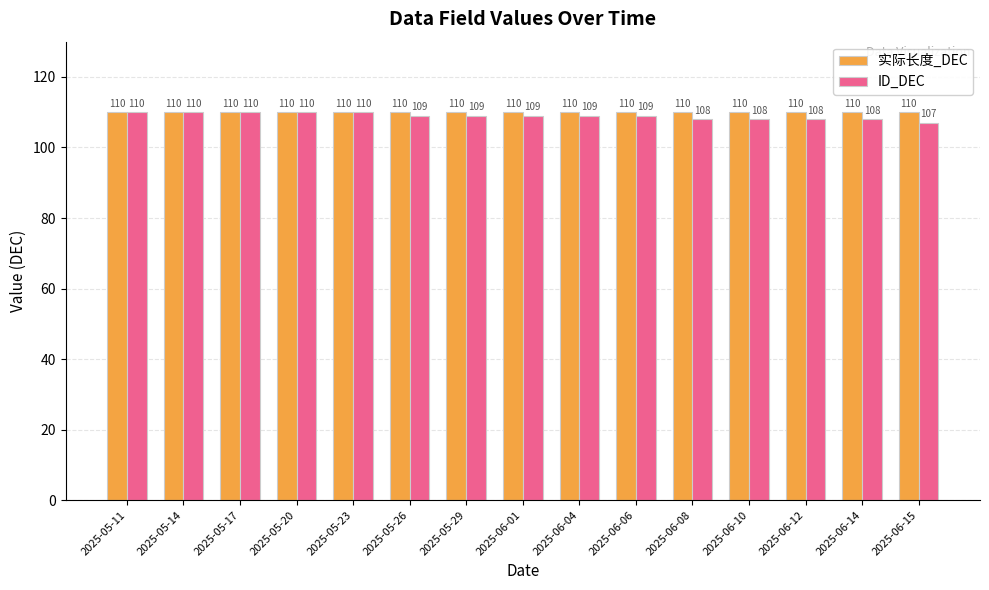

Reading left to right, extract all data points from this chart.

实际长度_DEC: 2025-05-11=110	2025-05-14=110	2025-05-17=110	2025-05-20=110	2025-05-23=110	2025-05-26=110	2025-05-29=110	2025-06-01=110	2025-06-04=110	2025-06-06=110	2025-06-08=110	2025-06-10=110	2025-06-12=110	2025-06-14=110	2025-06-15=110
ID_DEC: 2025-05-11=110	2025-05-14=110	2025-05-17=110	2025-05-20=110	2025-05-23=110	2025-05-26=109	2025-05-29=109	2025-06-01=109	2025-06-04=109	2025-06-06=109	2025-06-08=108	2025-06-10=108	2025-06-12=108	2025-06-14=108	2025-06-15=107